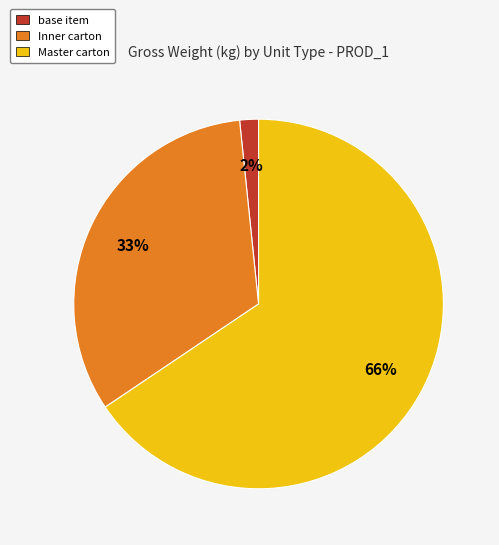

How many segments does this pie chart have?

3